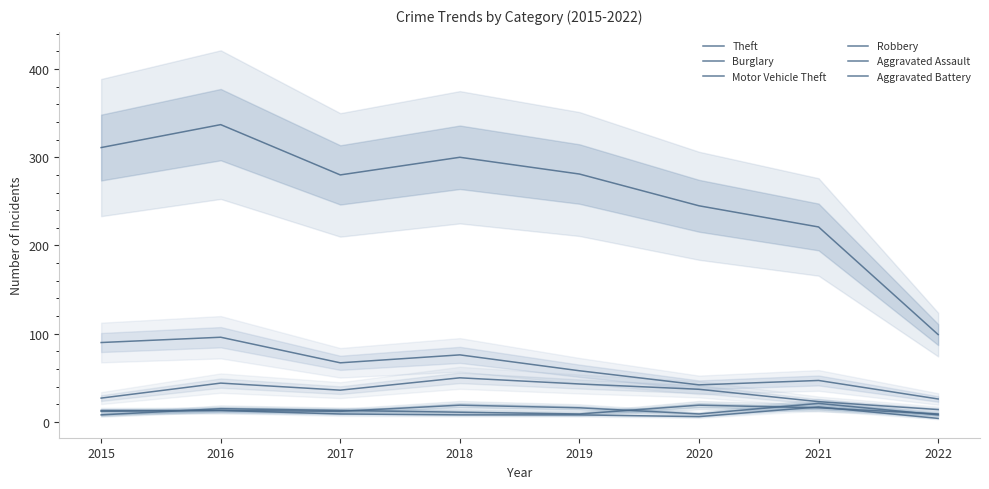

Count the number of data series in this chart.

6